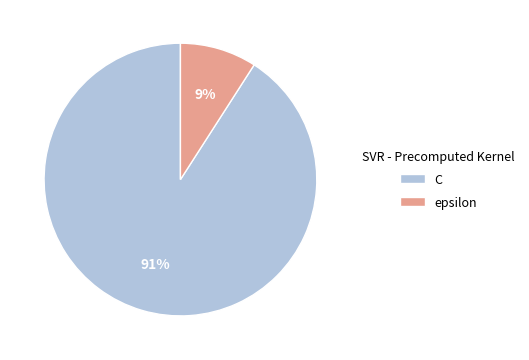

Do C and epsilon together represent more than half of the pie?

Yes